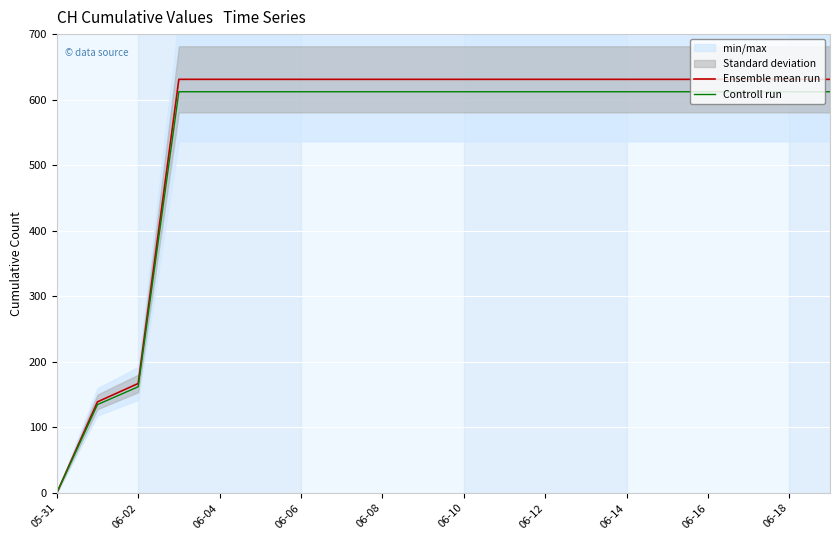

The value of Controll run at 06-04 is 612.1. True or false?

True